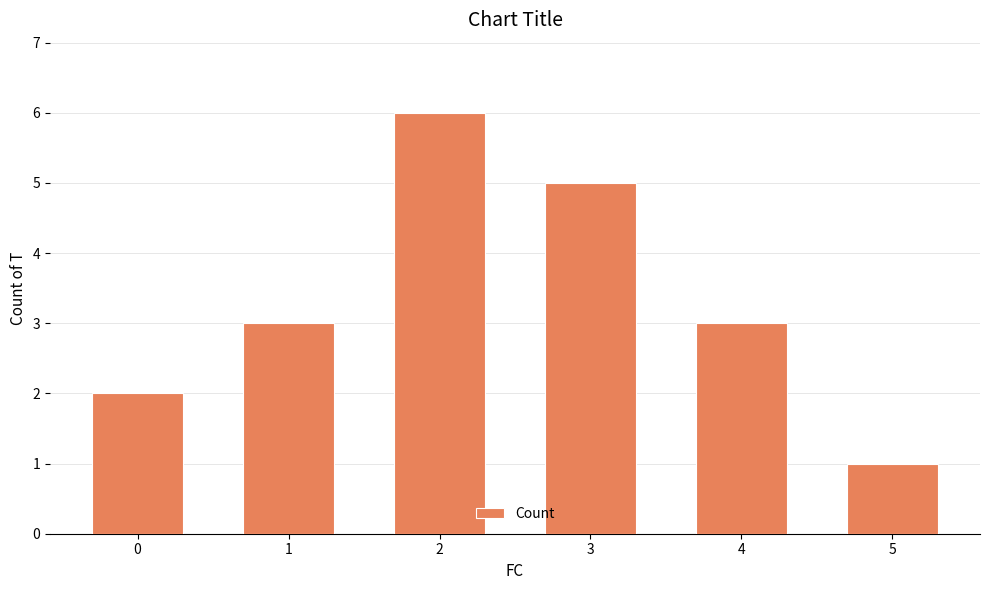

What is the value of the 4th bar from the left?

5